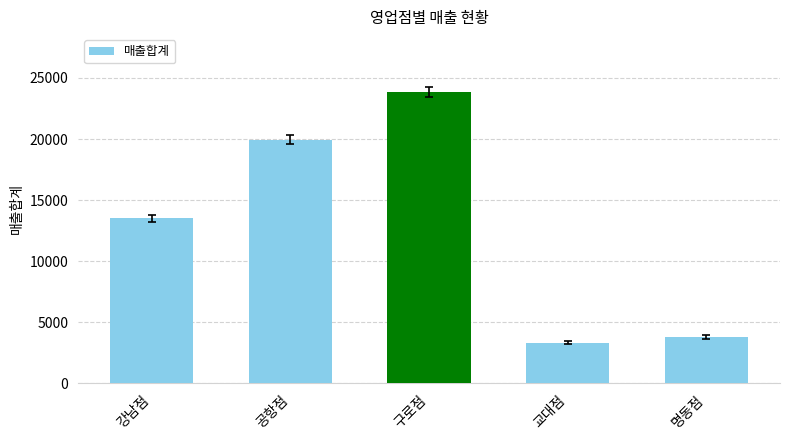

Rank the categories by value from highest to lowest.

구로점, 공항점, 강남점, 명동점, 교대점